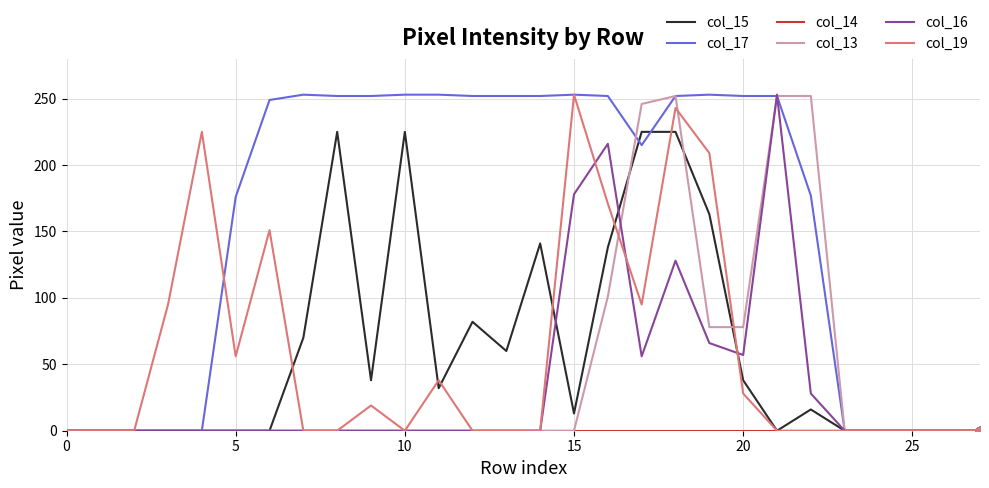

What is the maximum value shown in the chart?

253